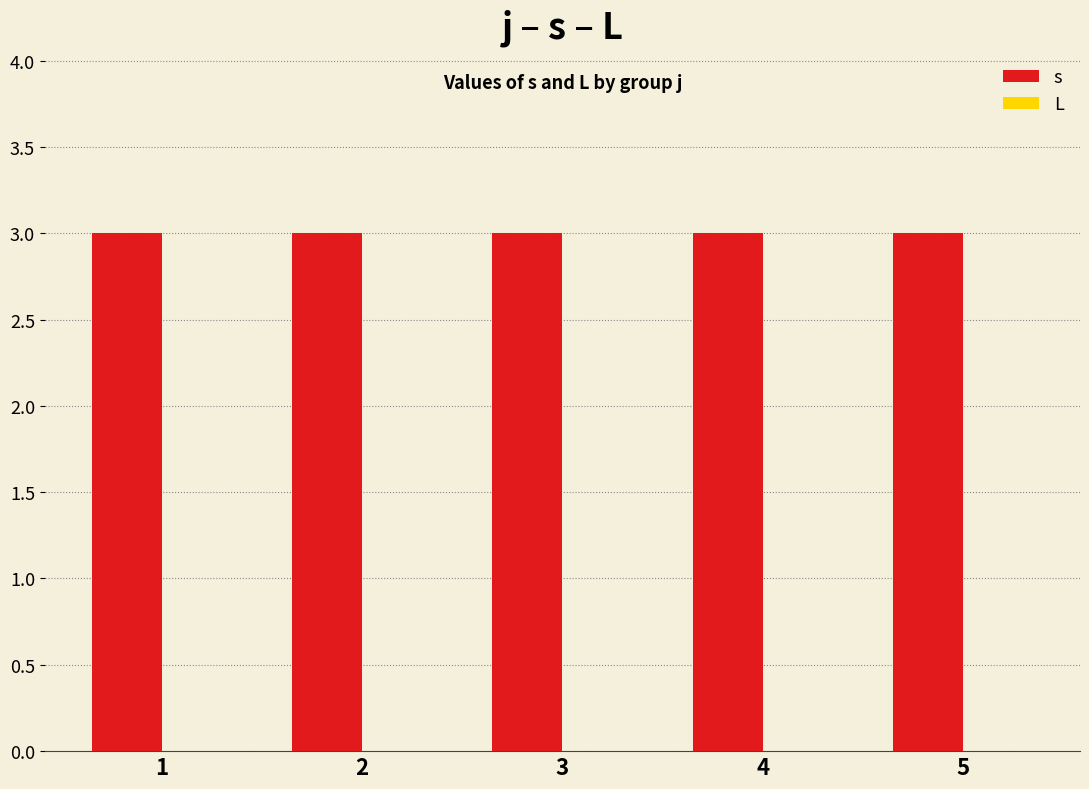

How many bars are there in each group?

2